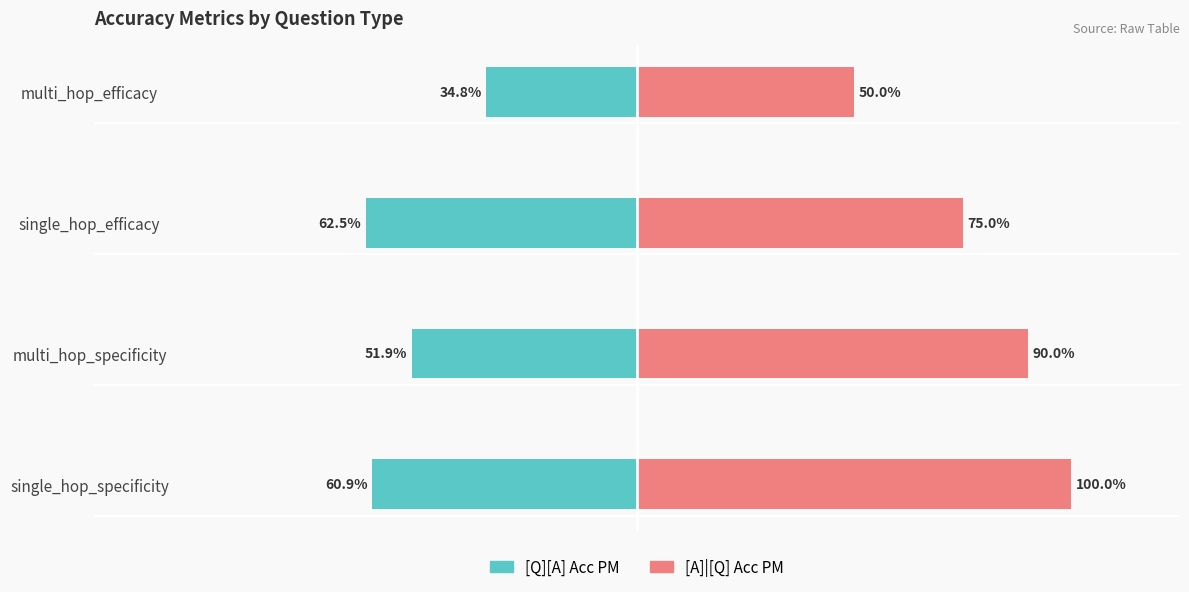

Which series has the largest total across all categories?

[A]|[Q] Acc PM